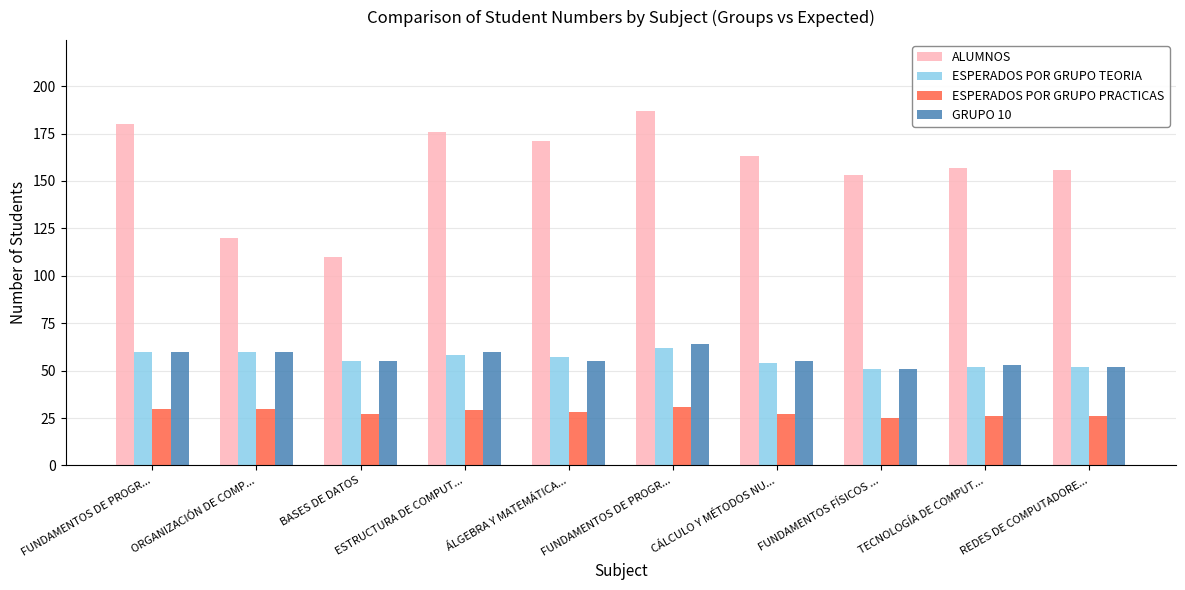

How many bars are there in total?

40